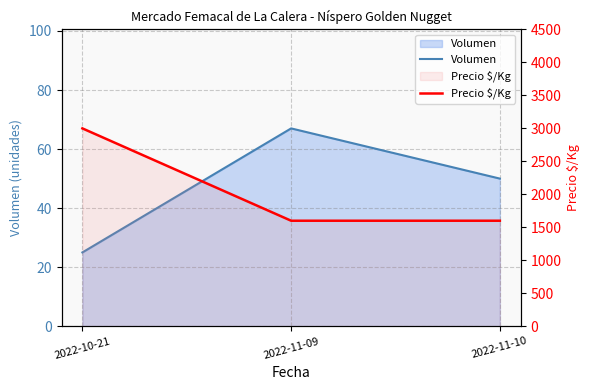

What is the minimum value for Precio $/Kg?

1600